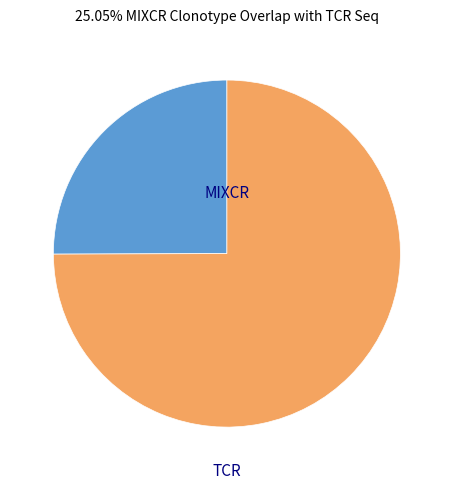

Is there any slice that represents more than half of the pie?

Yes